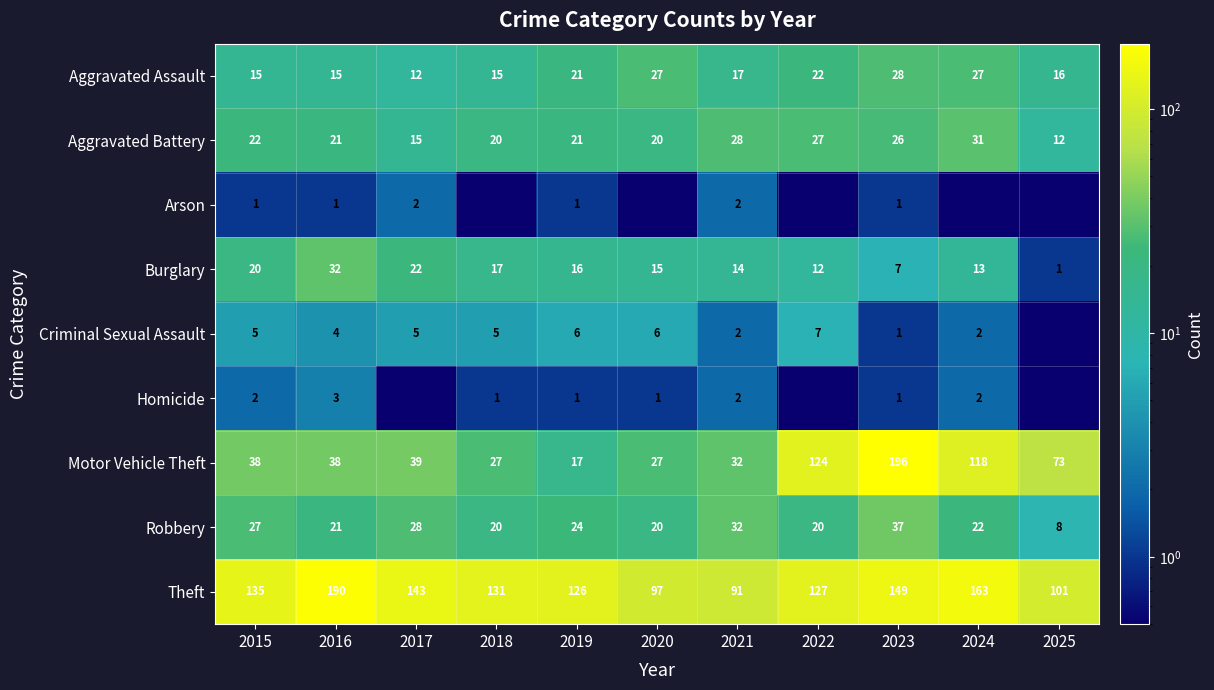

What is the maximum value for Burglary?

32.0